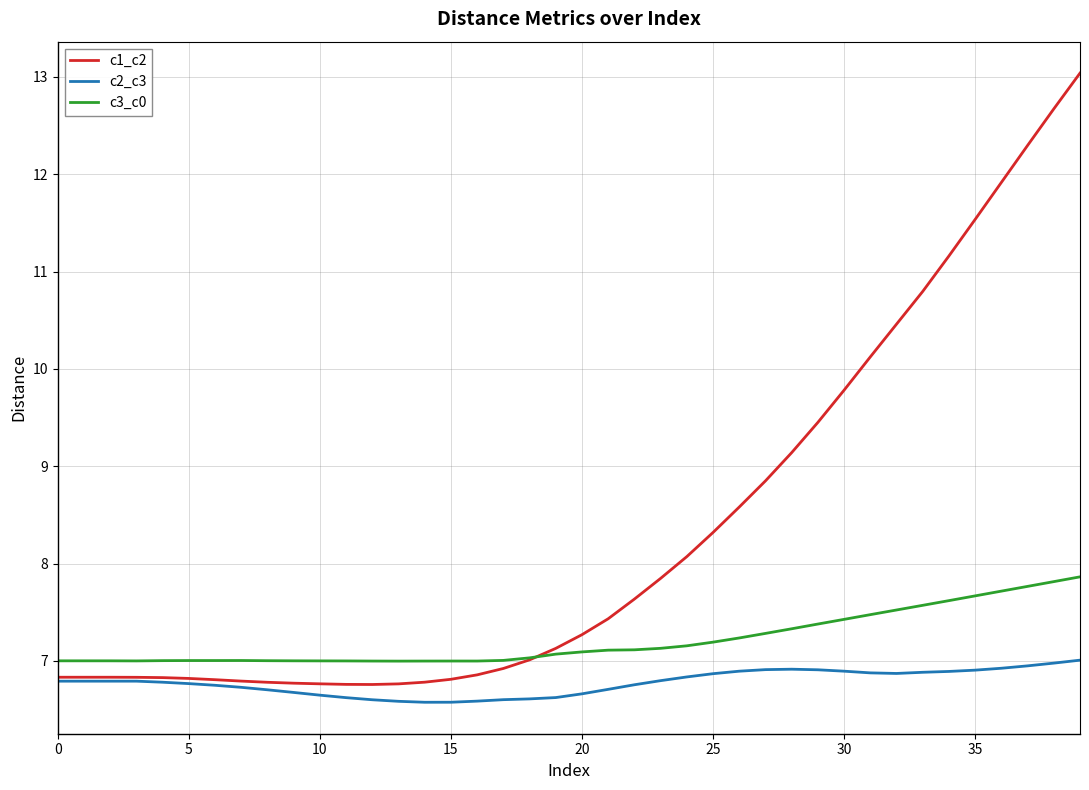

What is the lowest value of the c2_c3 series?

6.6